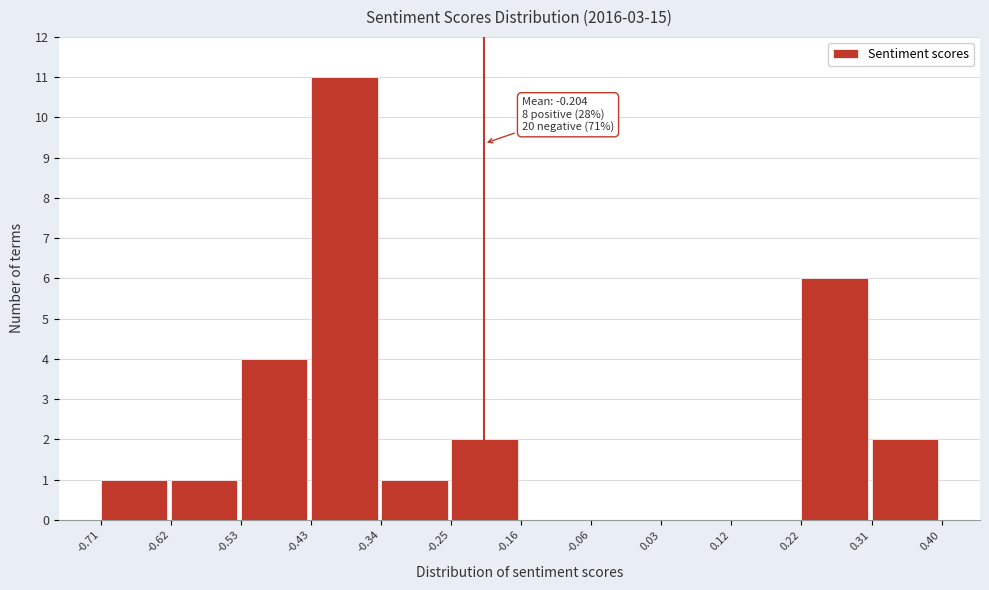

Which range on the x-axis has the tallest bar?

-0.43 to -0.34